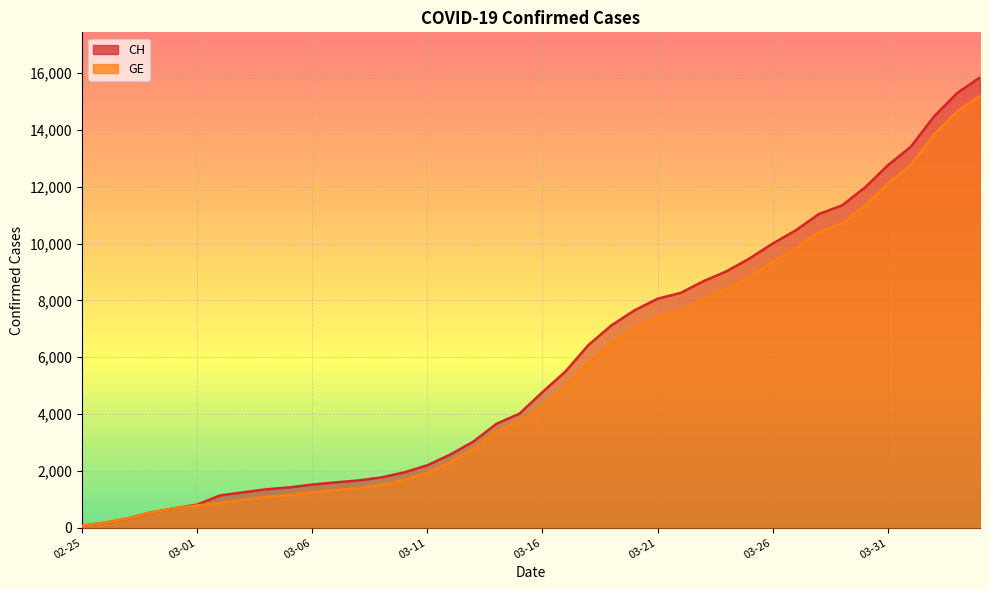

What is the smallest value displayed?

73